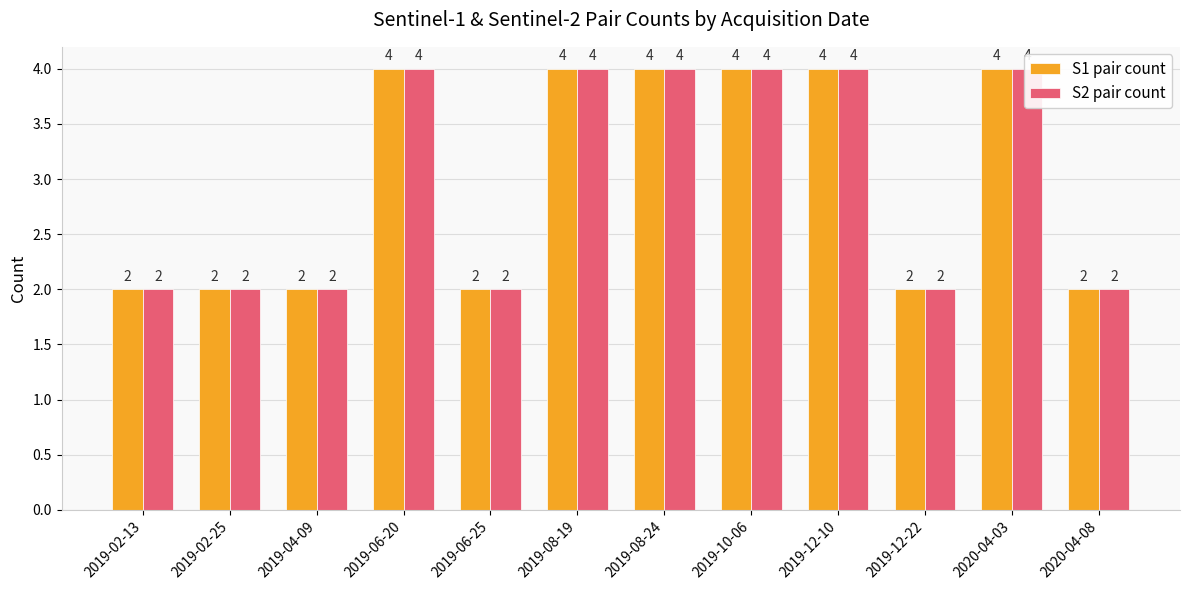

How many S2 pair count values are between 2 and 4?

12